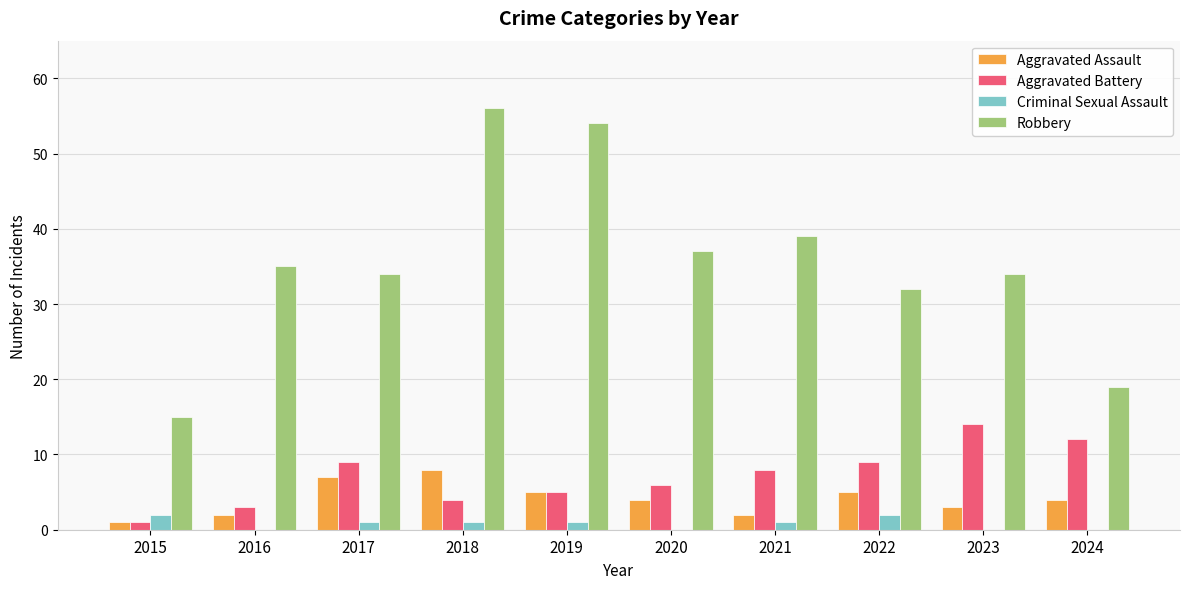

At which label does Criminal Sexual Assault first exceed 1?

2015